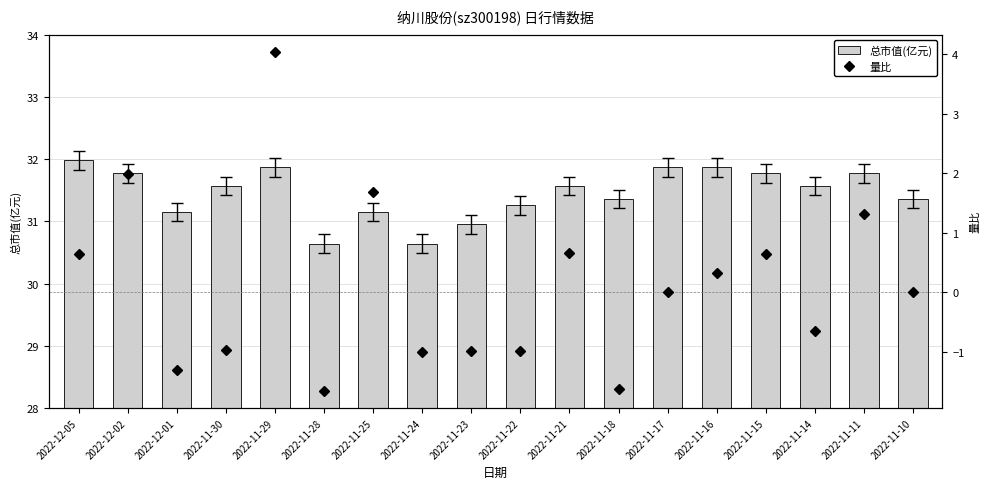

At which label does 量比 reach its peak?

2022-11-29